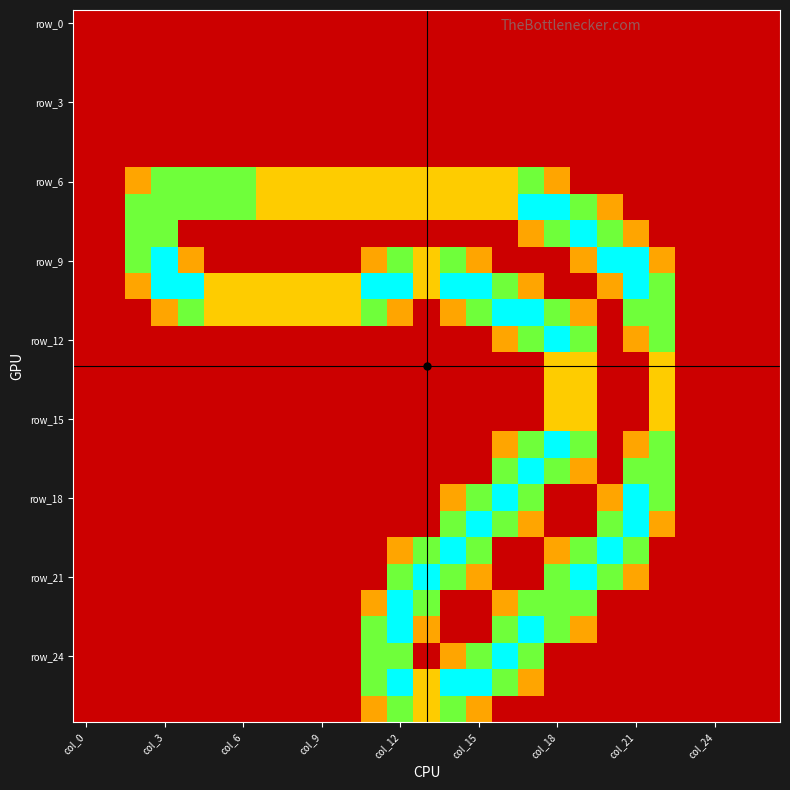

How many categories are shown in the chart?

27